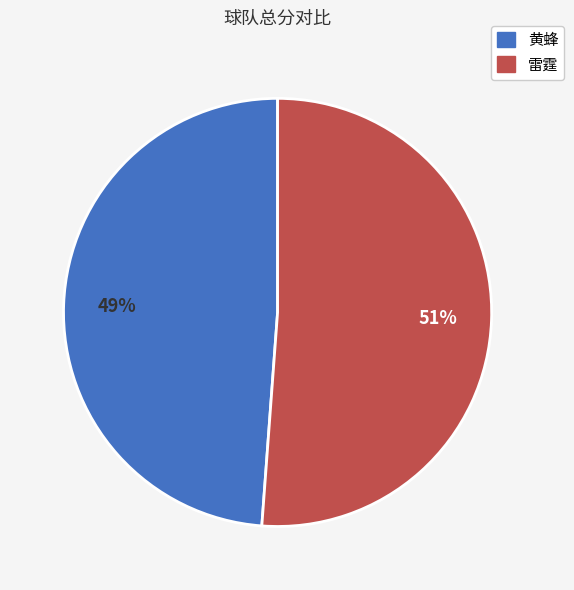

What percentage is the 雷霆 slice, to the nearest percent?

51%